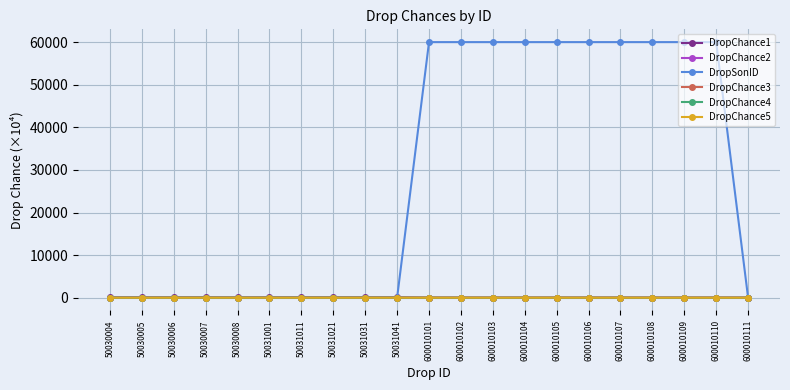

At how many categories does at least one series exceed 6534?

10